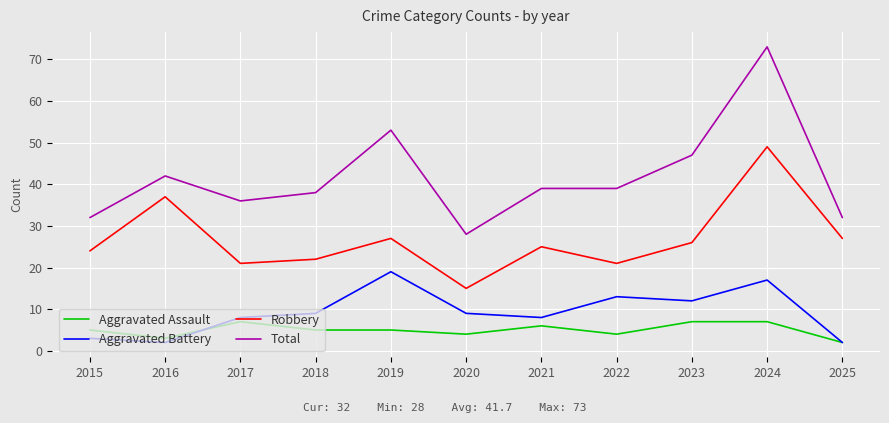

How many lines are shown in the chart?

4